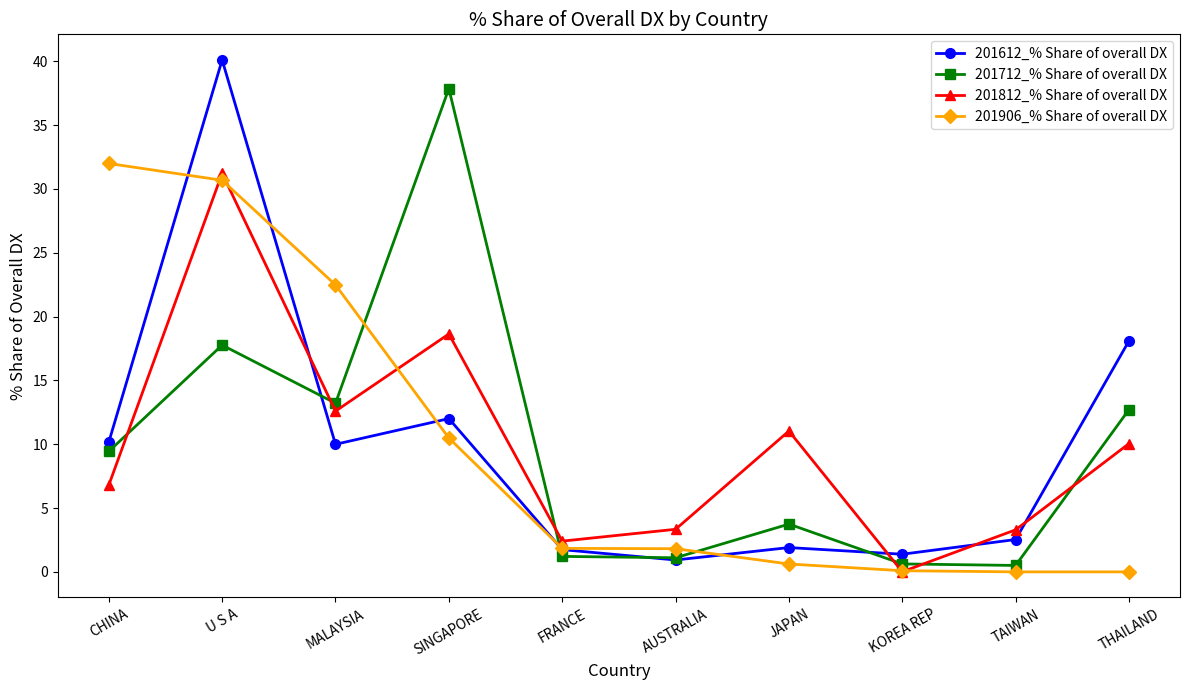

What is the sum of all 201612_% Share of overall DX values?

98.9